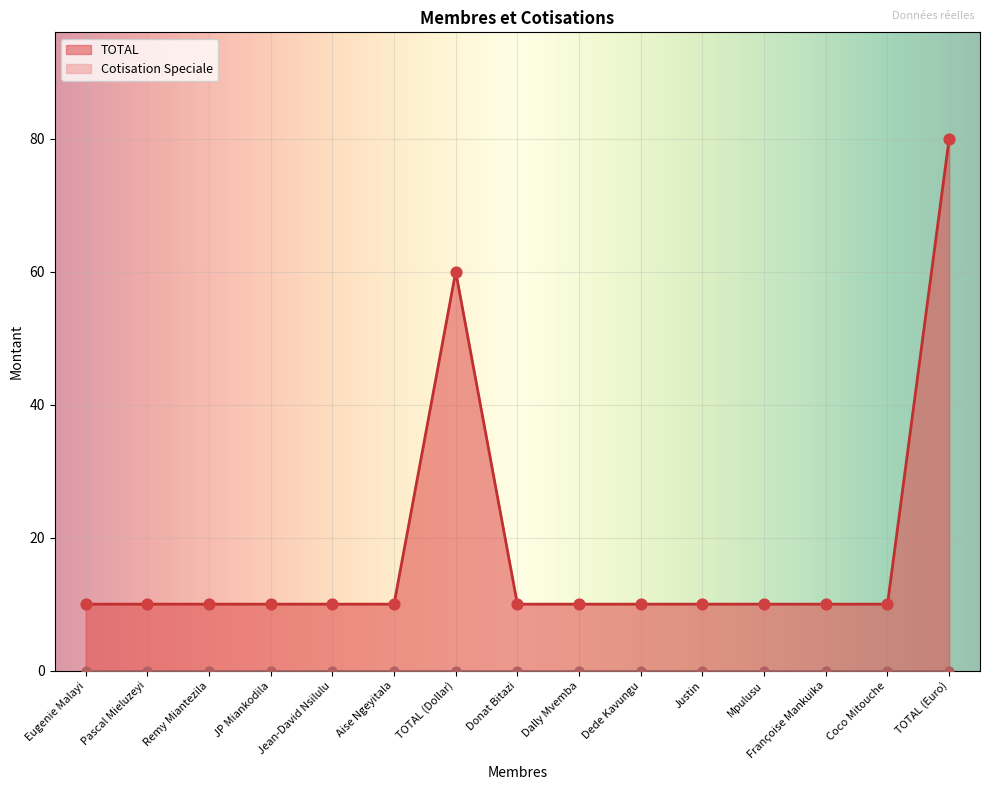

Between TOTAL (Euro) and Aise Ngeyitala, which is larger?

TOTAL (Euro)